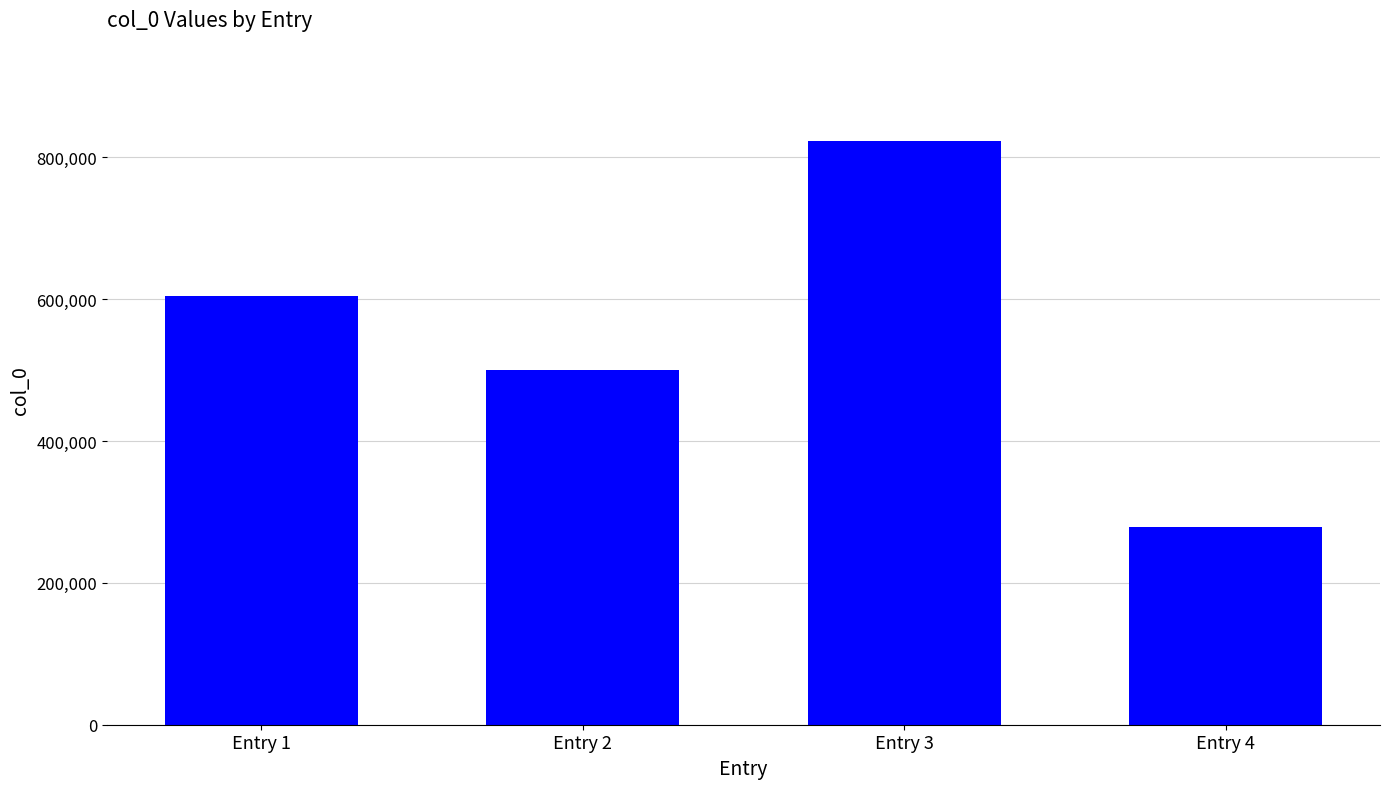

What is the average value?

551521